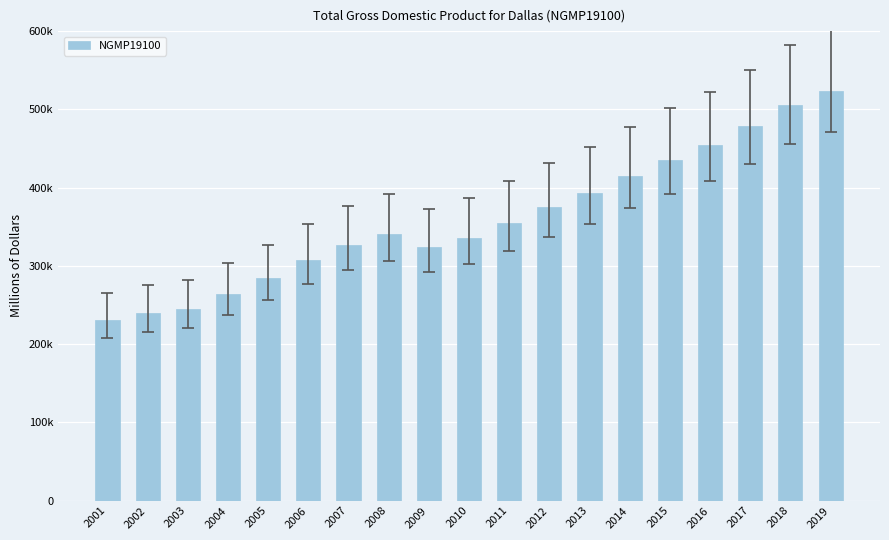

Are the bars horizontal?

No